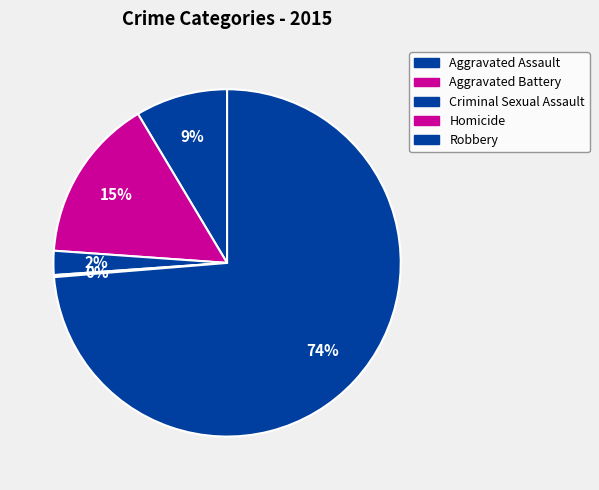

Is it true that Aggravated Assault is 9% of the pie?

True